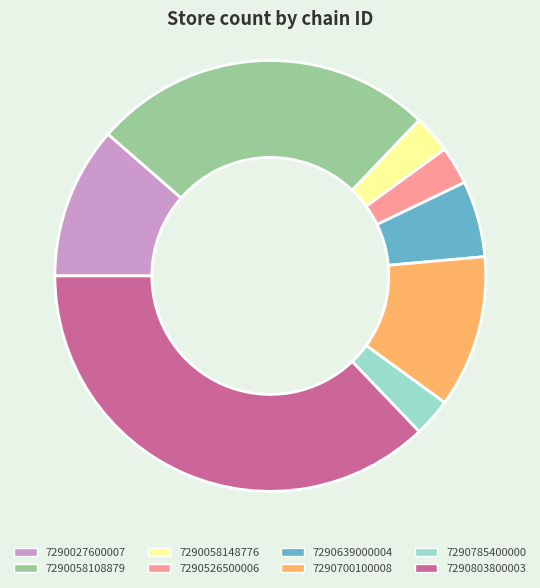

Is there a majority slice in this chart?

No